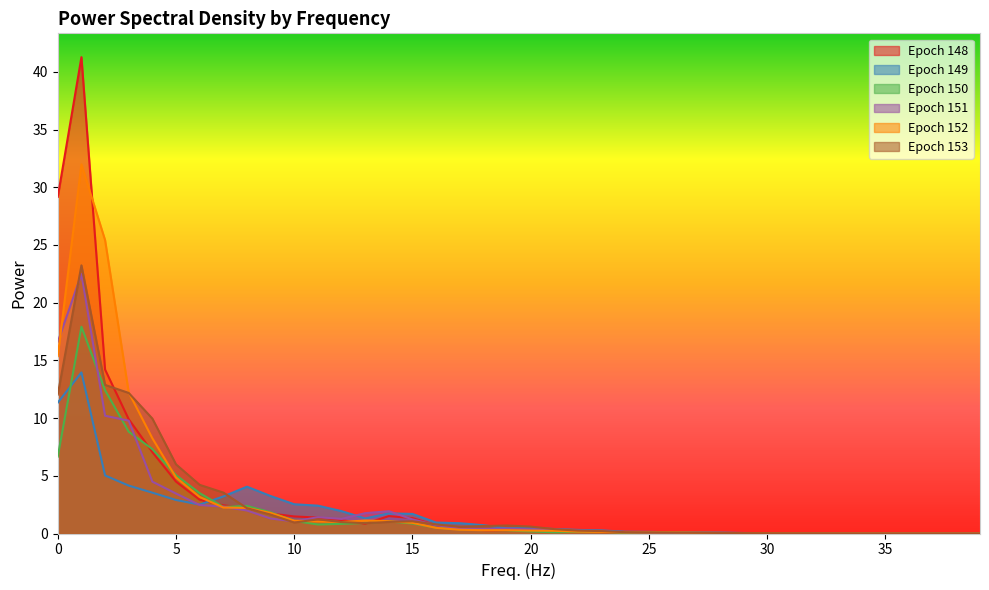

How many lines are shown in the chart?

6